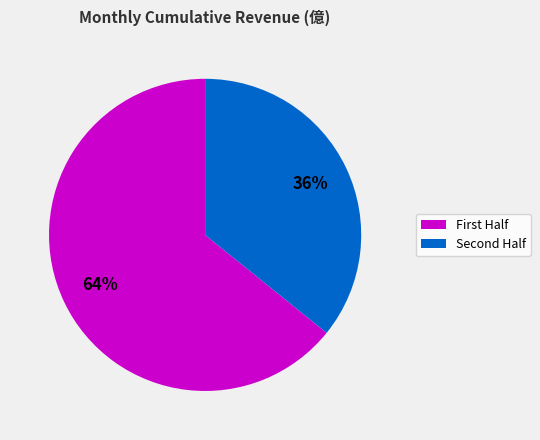

To the nearest percent, what is the difference between the largest and smallest slice percentages?

28%